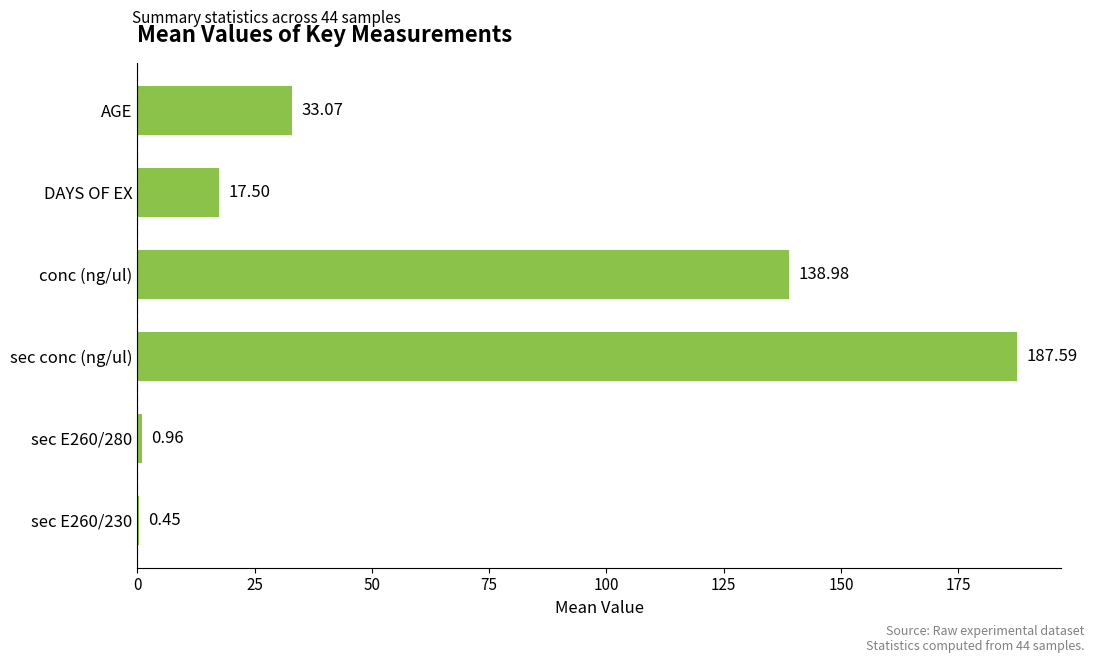

What is the greatest value displayed?

187.6